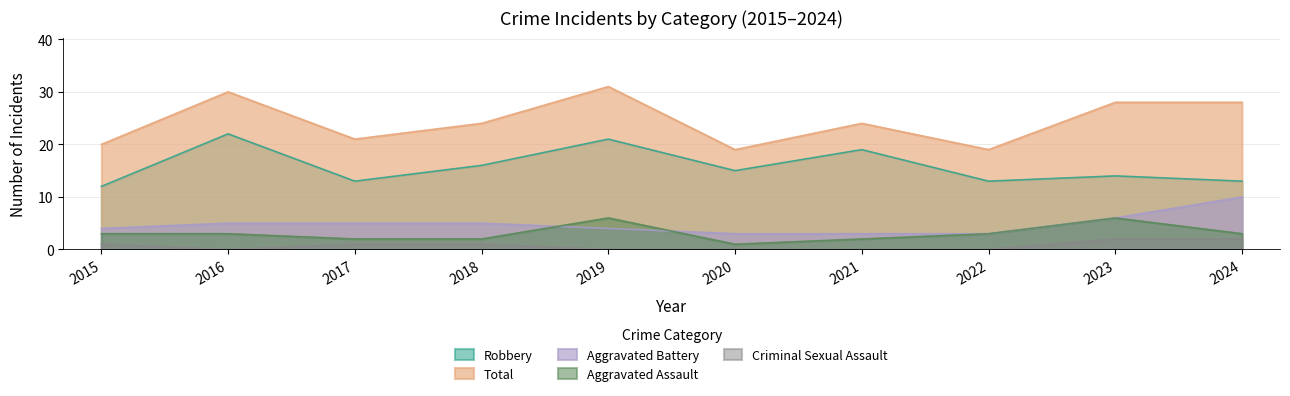

What are all the series names shown in the legend?

Robbery, Total, Aggravated Battery, Aggravated Assault, Criminal Sexual Assault